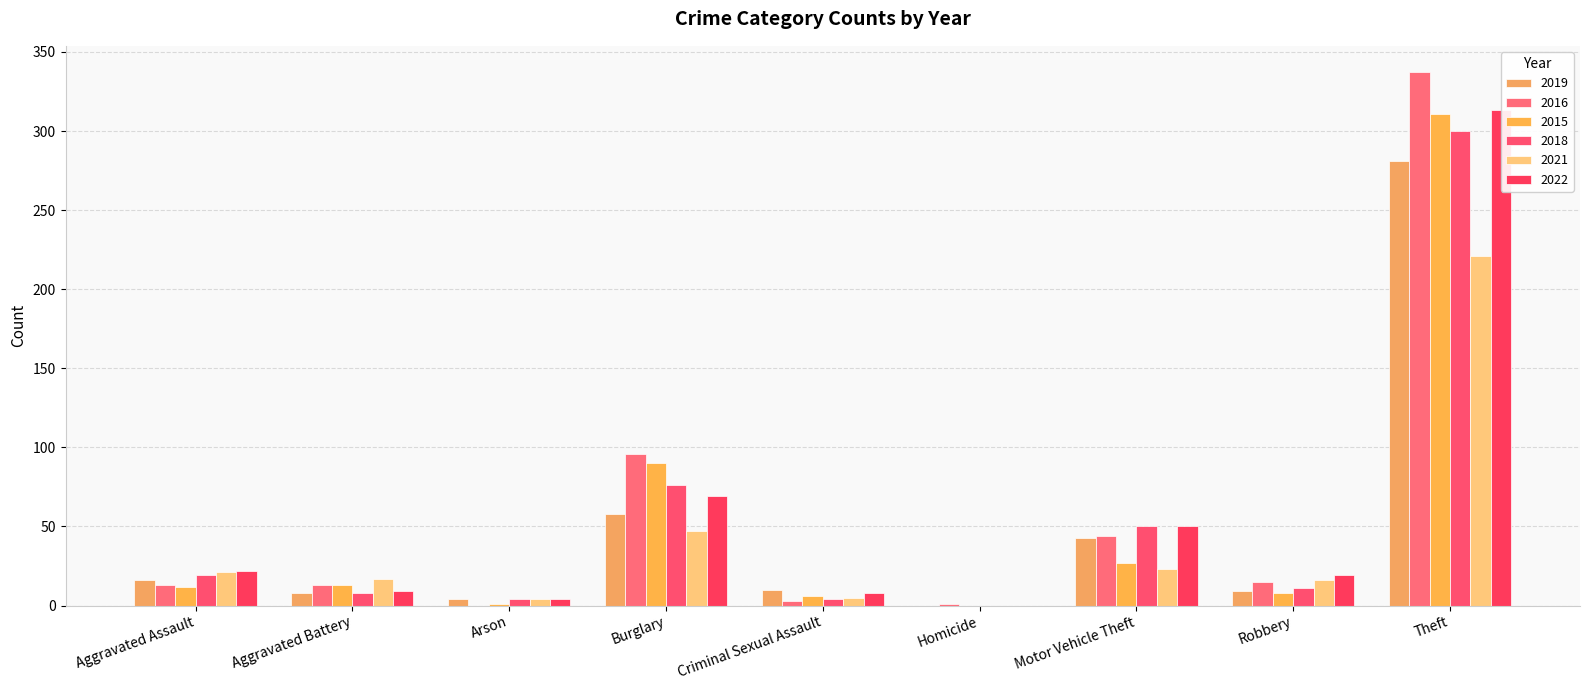

What is the total value across all series at Burglary?

436